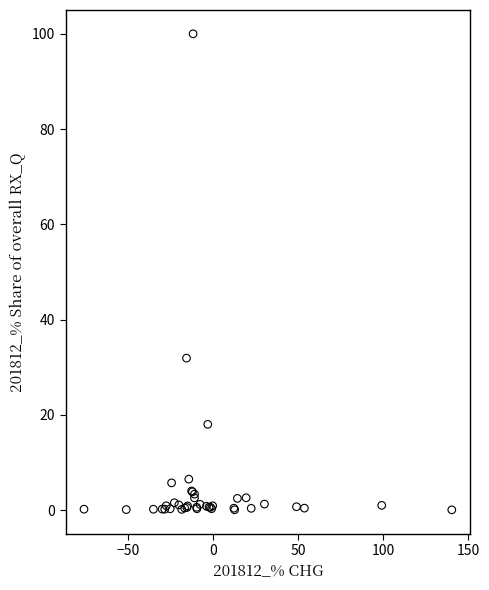

What Y value in the scatter plot is closest to 50?

31.9